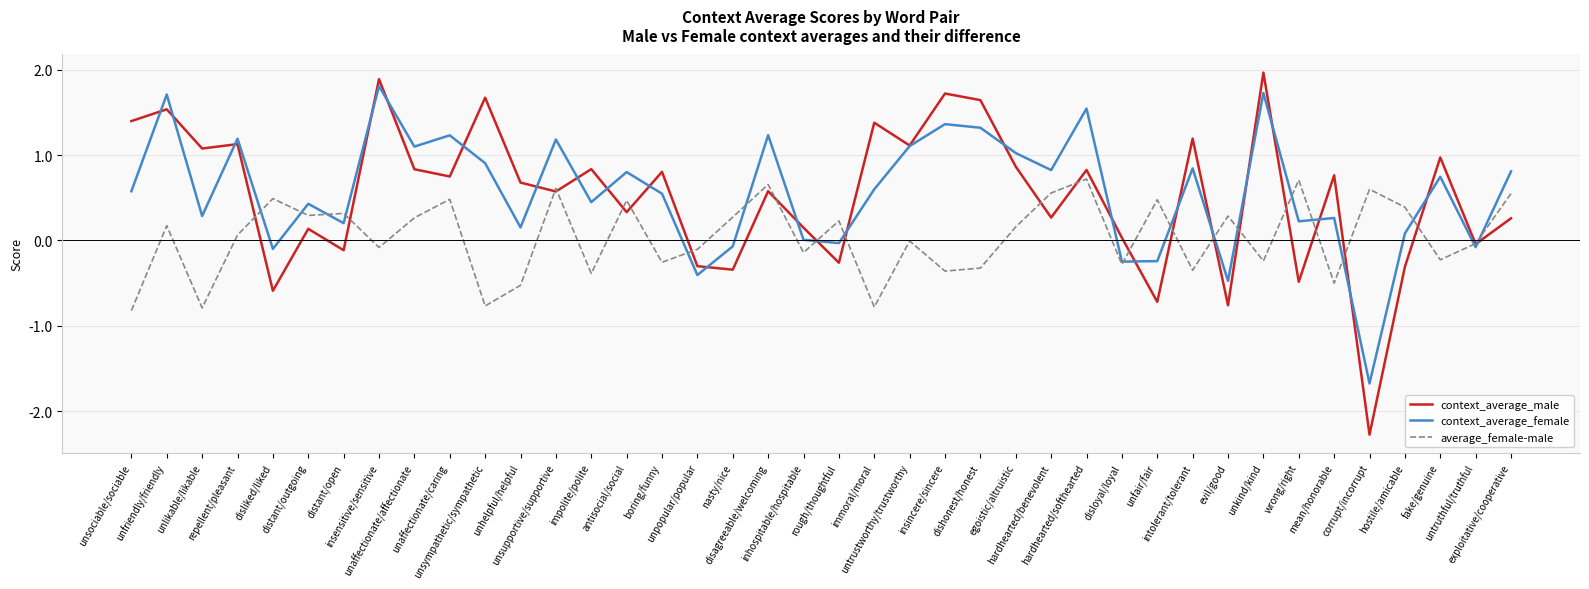

What is the minimum value for context_average_female?

-1.7